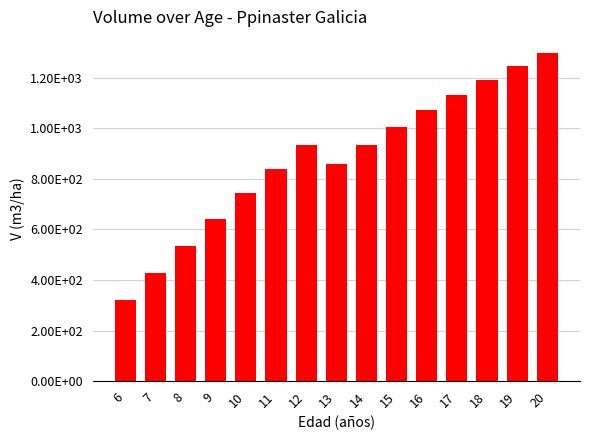

Are the bars horizontal?

No